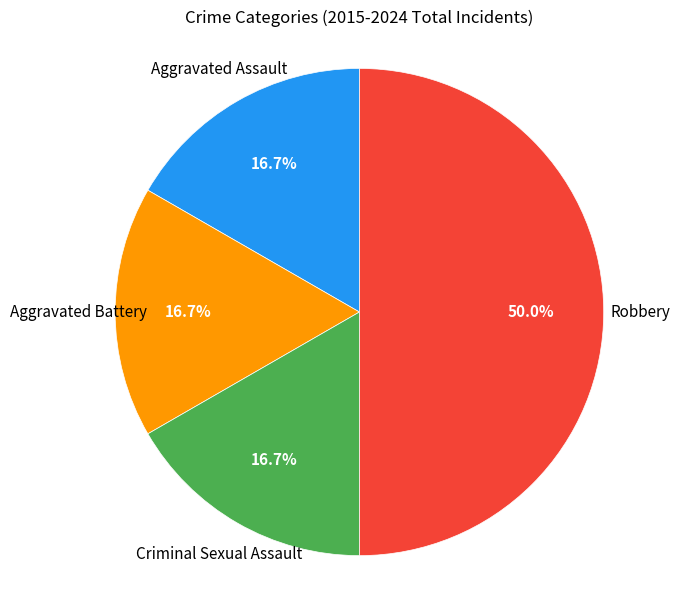

What is the largest slice in the pie chart?

Robbery